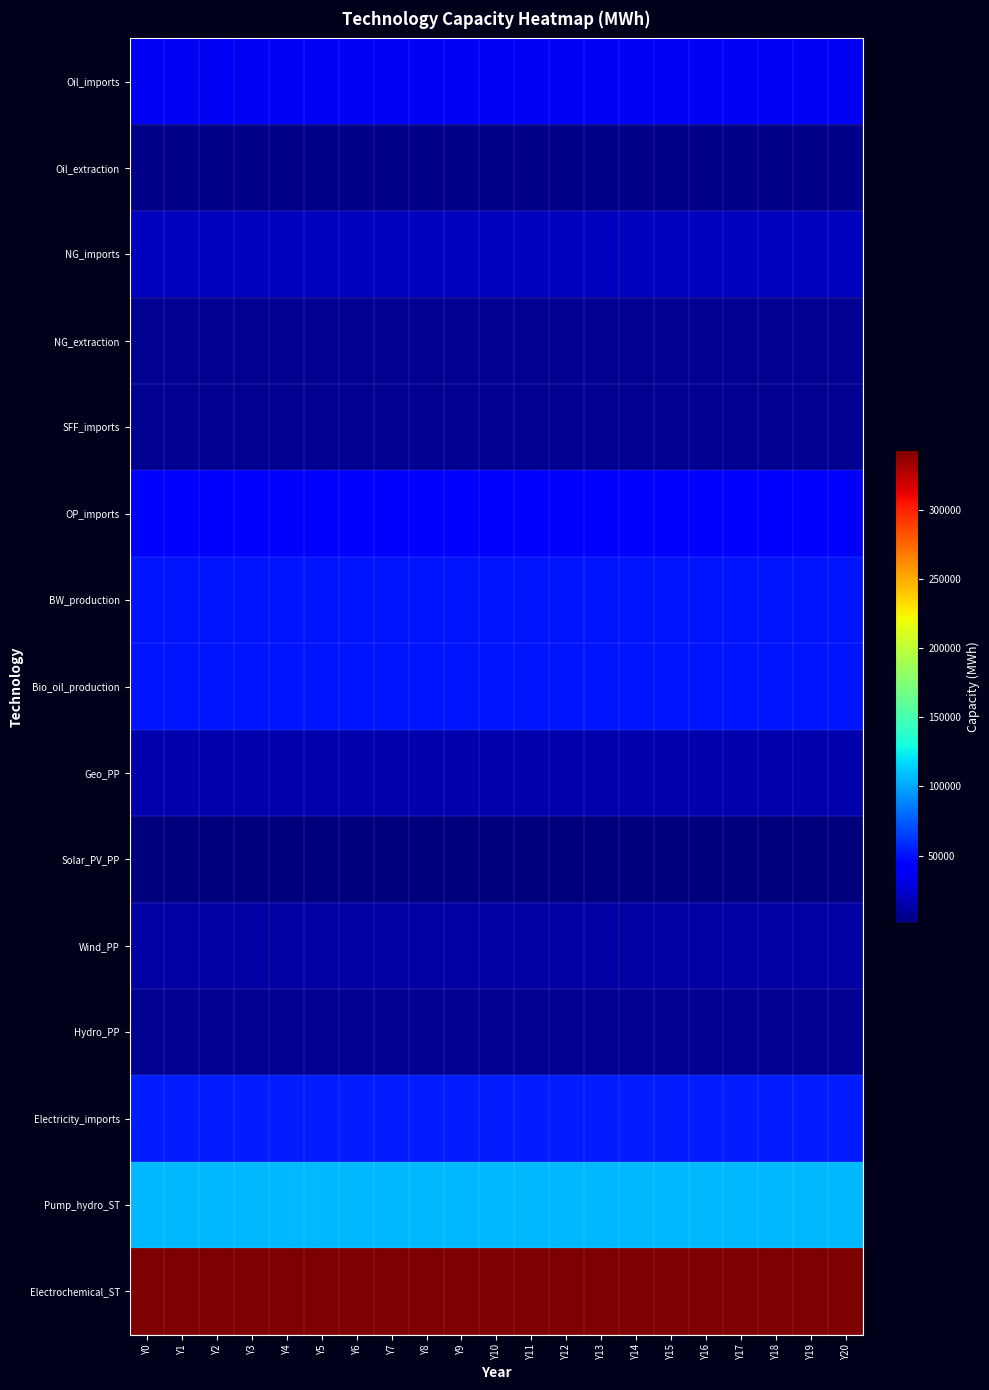

What is the maximum value shown in the chart?

343490.0